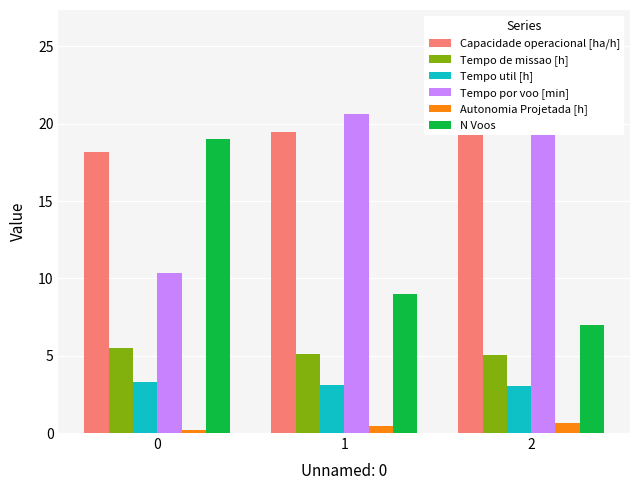

What is the difference between the maximum and second lowest values in the Autonomia Projetada [h] series?

0.2